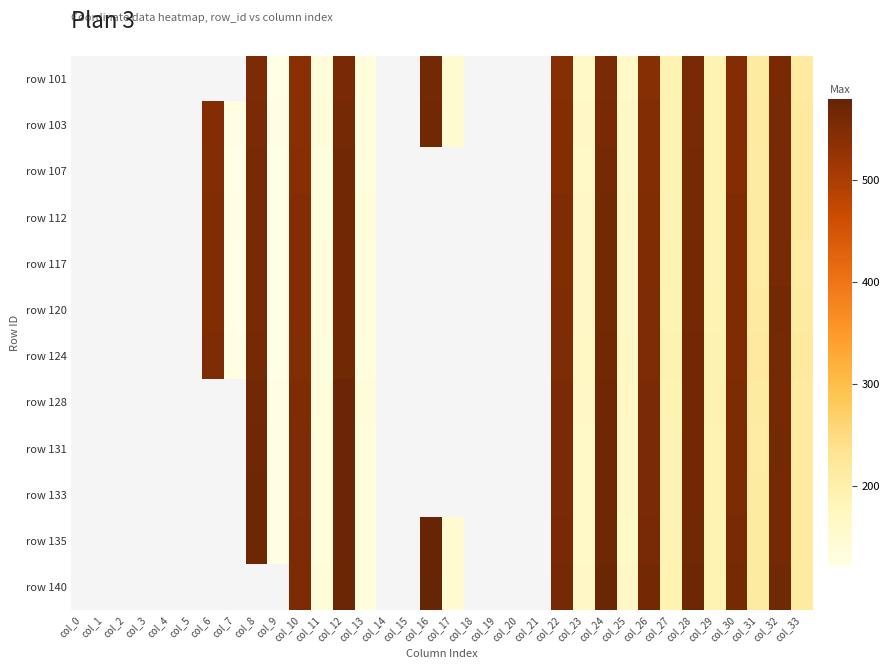

What value does the row 112 series have at col_11?

135.0